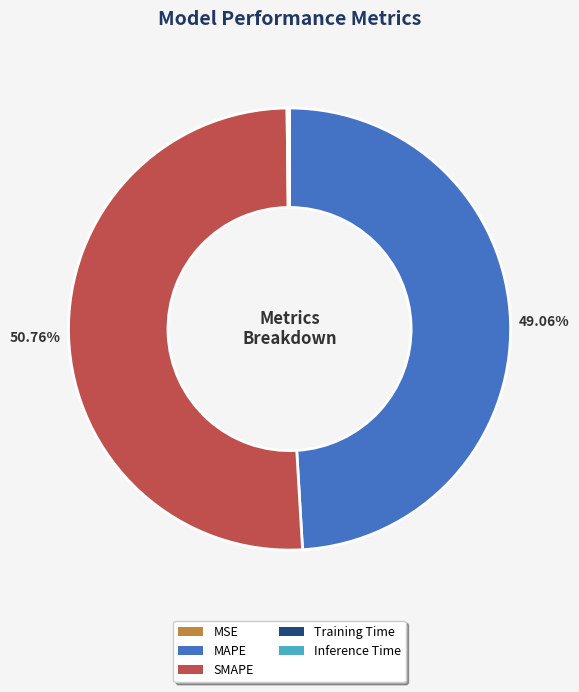

Is there any slice that represents more than half of the pie?

Yes